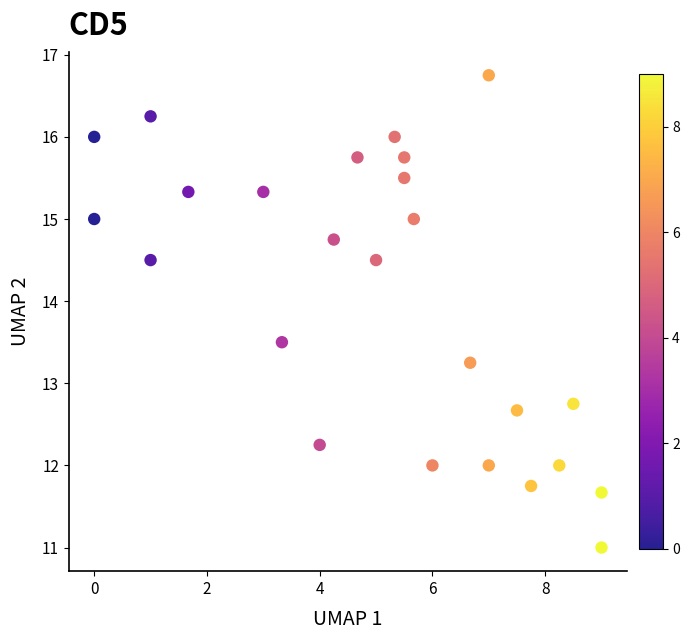

What is the range of X values (max minus min)?

9.0